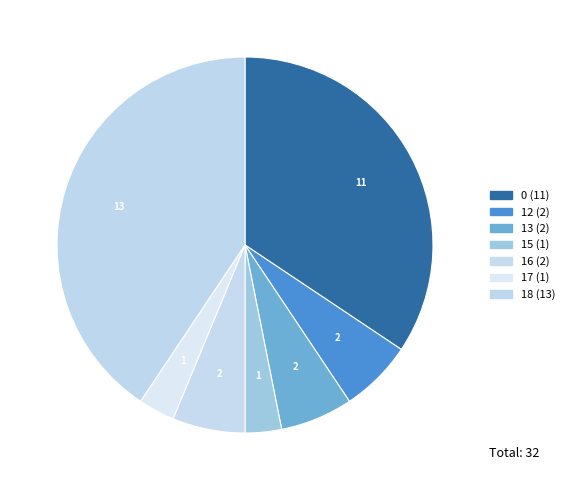

How many segments does this pie chart have?

7